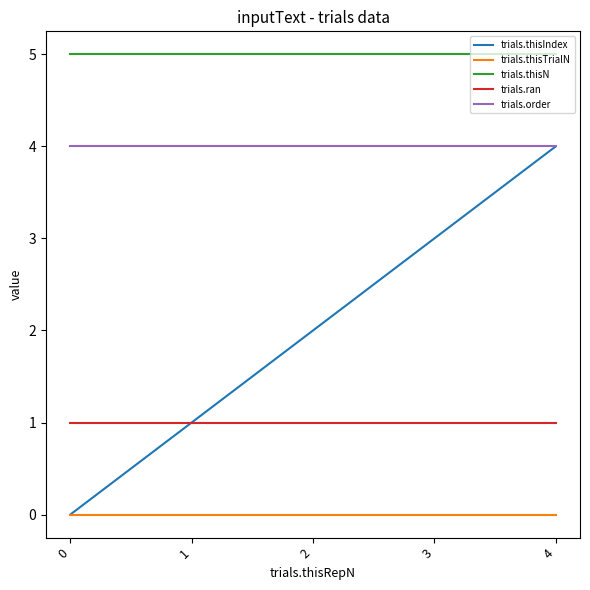

True or false: trials.ran has a value of 1 at 1.

True